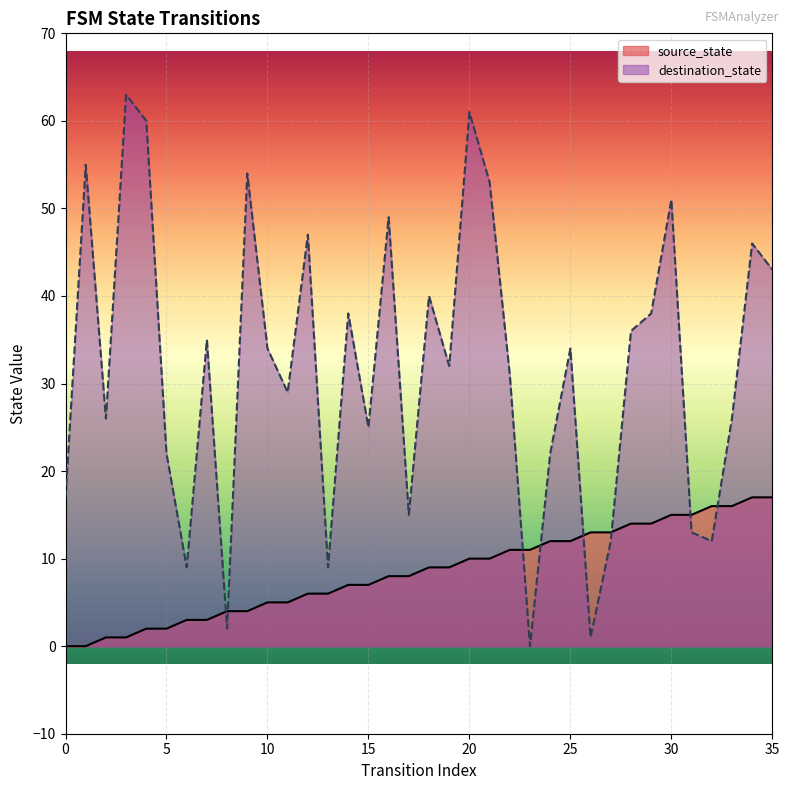

True or false: destination_state and source_state cross at least once.

True